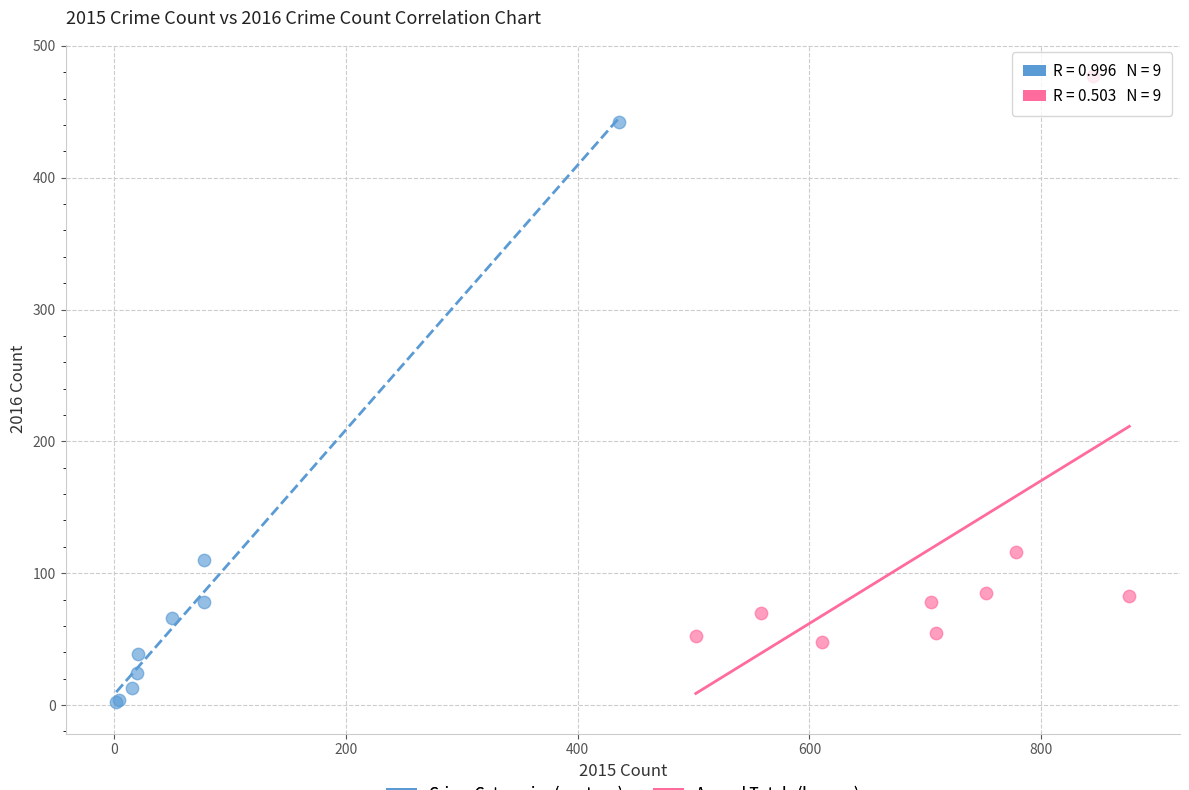

Which series contains the highest Y value?

Annual Totals (by year)